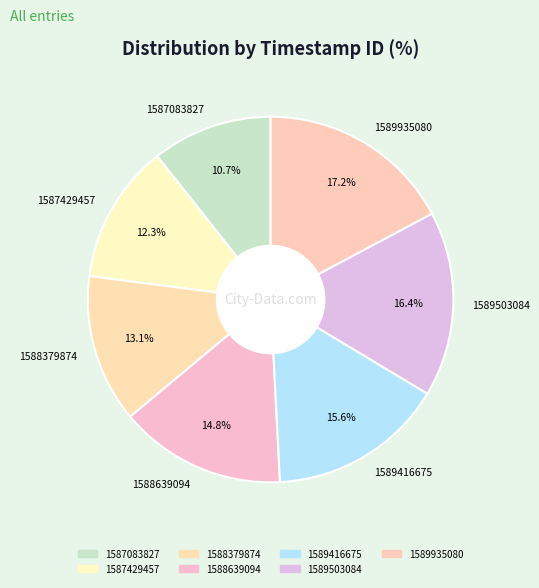

How many segments does this pie chart have?

7